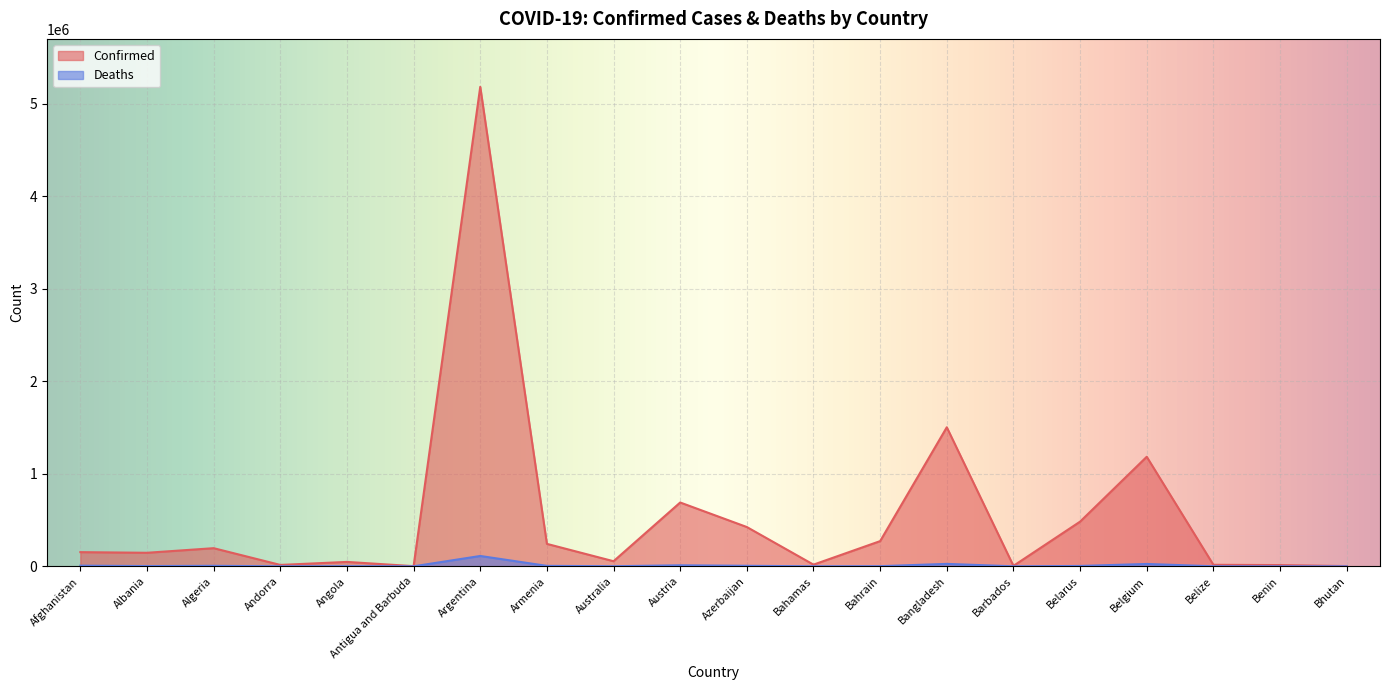

What is the difference between the maximum and minimum values in the Deaths series?

111809